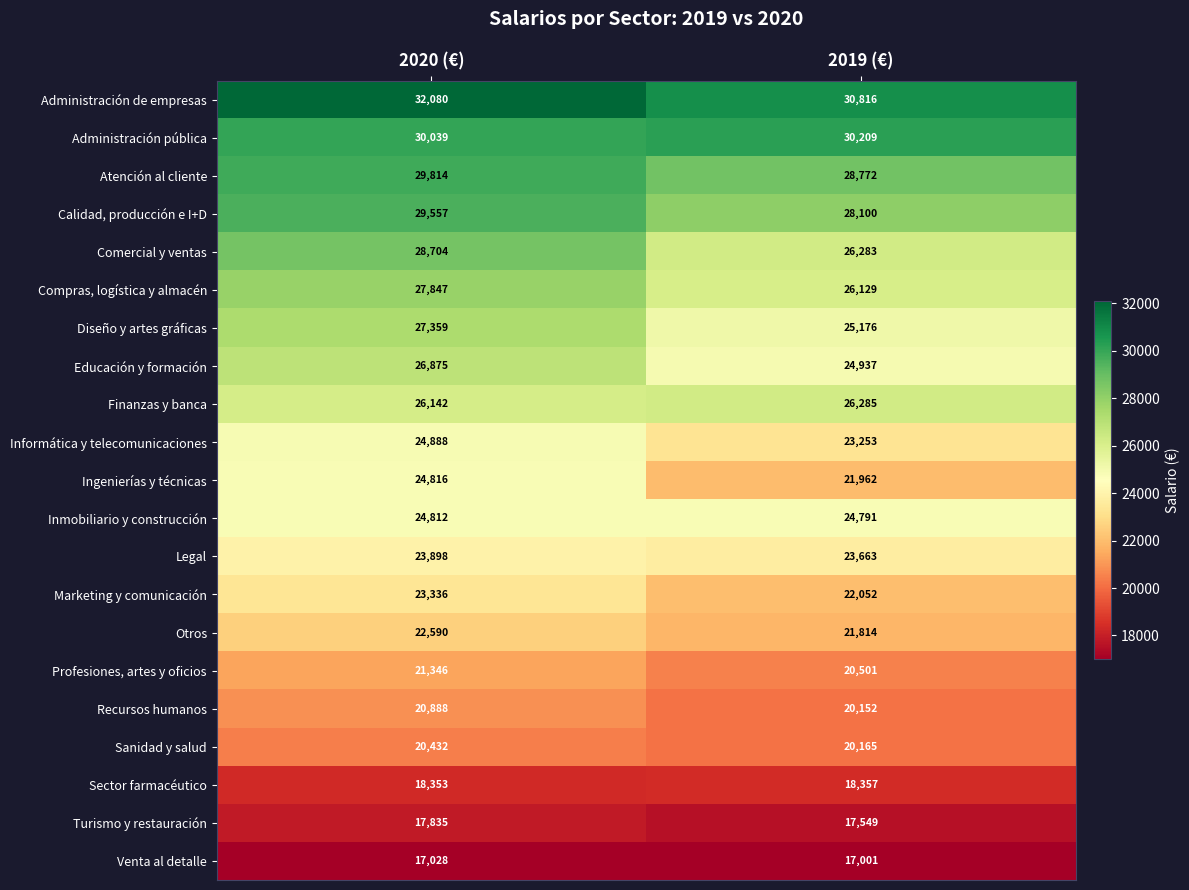

Which series has the largest range (max minus min)?

Ingenierías y técnicas